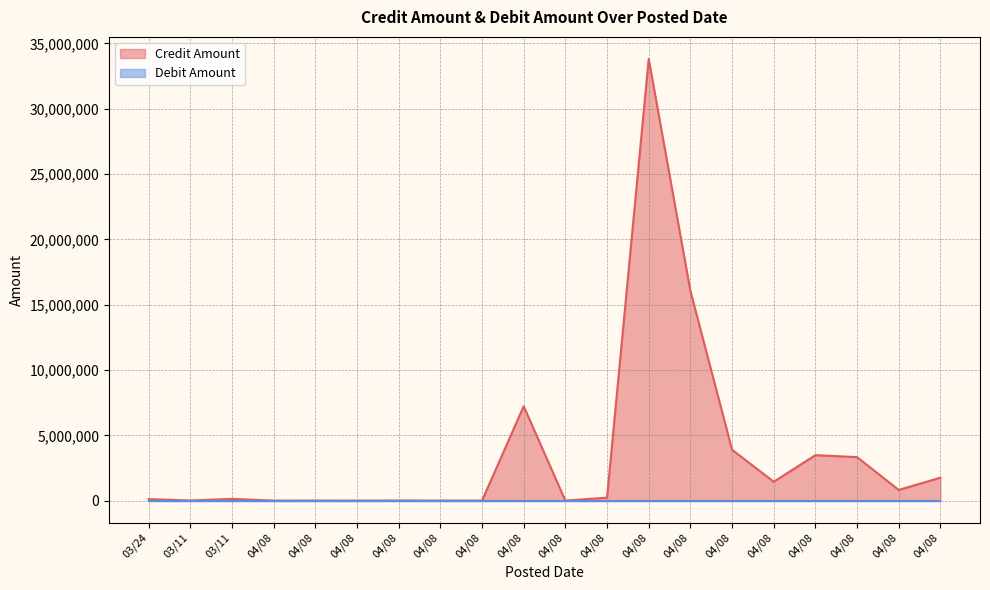

Reading left to right, list all the values displayed in this chart.

03/24=113964.0	03/11=11099.1	03/11=134576.6	04/08=411.8	04/08=2608.3	04/08=810.7	04/08=7634.0	04/08=3389.1	04/08=1716.0	04/08=7224176.8	04/08=4014.4	04/08=227645.7	04/08=33809857.2	04/08=16061549.3	04/08=3893192.8	04/08=1444926.7	04/08=3479315.4	04/08=3329921.0	04/08=817778.3	04/08=1756386.4